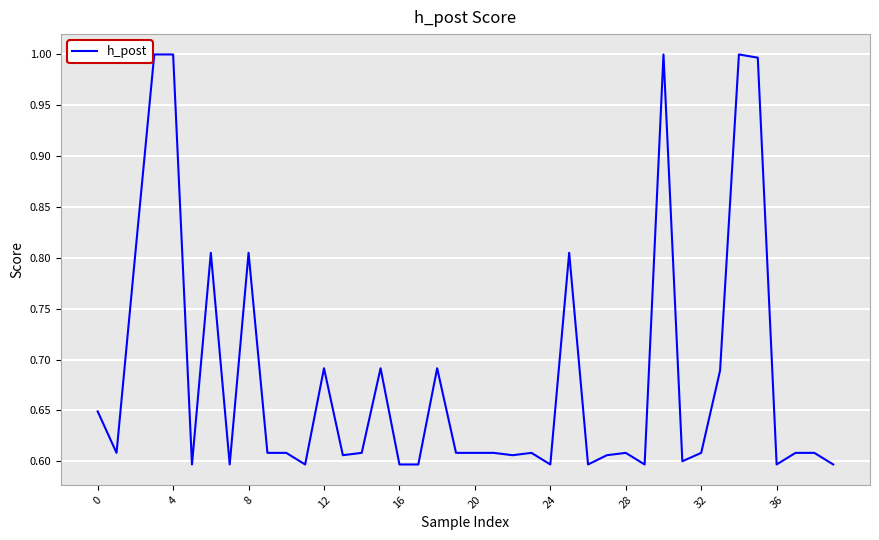

What is the greatest value displayed?

1.0